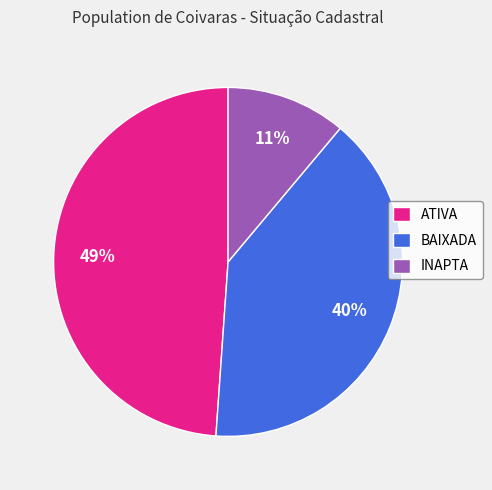

Which has a higher value, INAPTA or BAIXADA?

BAIXADA